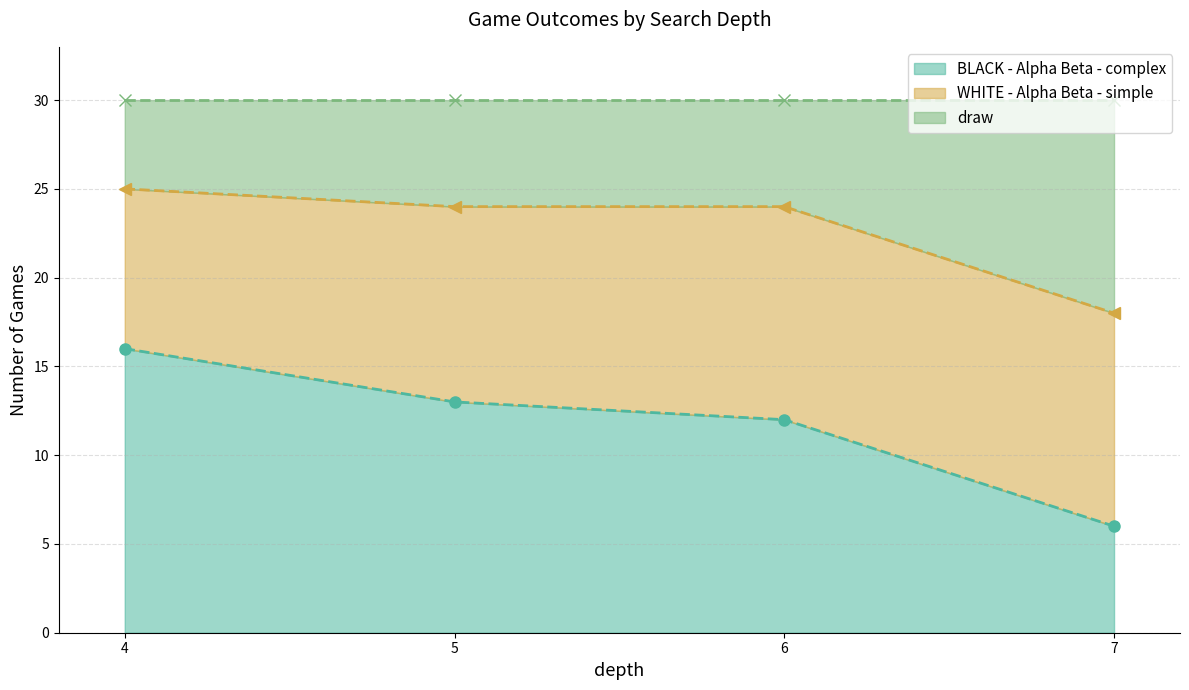

At which label is BLACK - Alpha Beta - complex closest to 11?

6